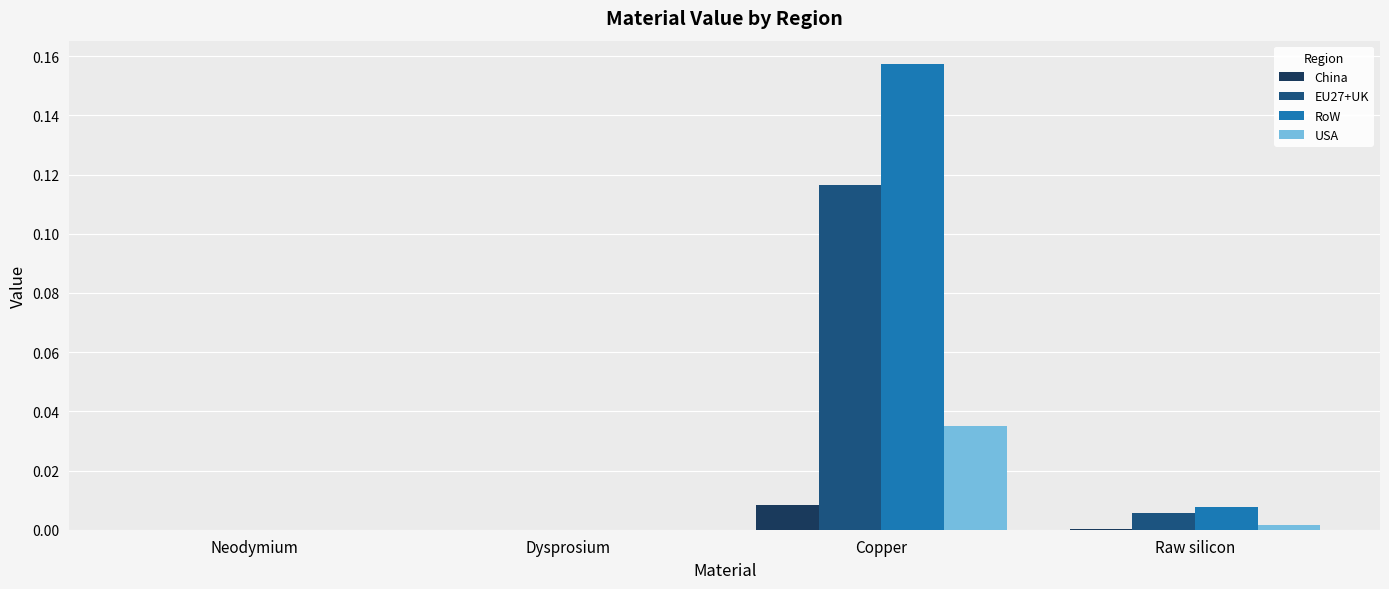

Is the value of RoW at Neodymium greater than the value of China at Copper?

No